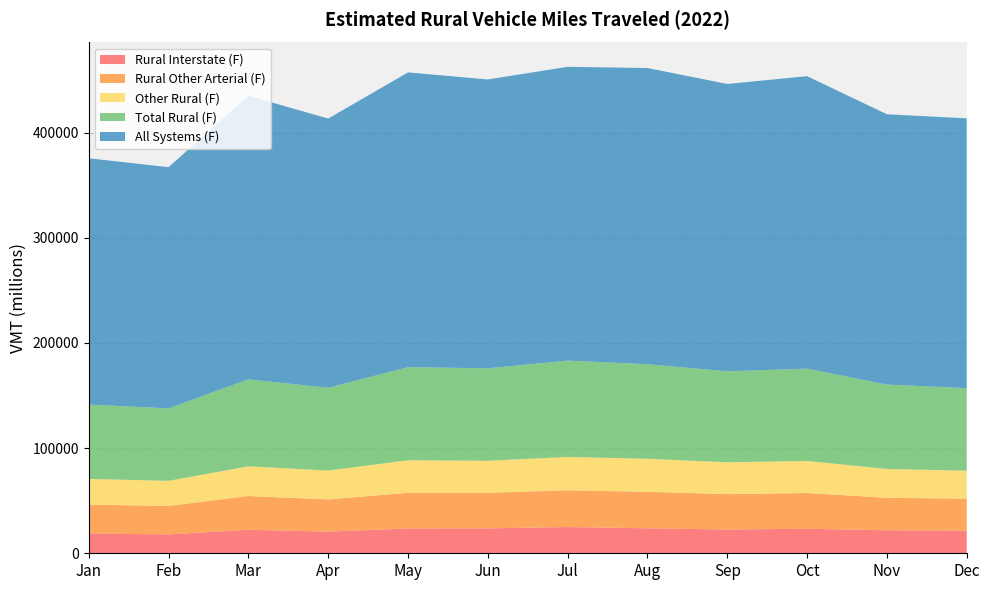

Reading left to right, extract all data points from this chart.

Rural Interstate (F): 18705	18005	22341	20563	23581	23705	24962	23758	22640	23305	21883	21568
Rural Other Arterial (F): 27567	26998	32082	30640	33937	33777	34928	34701	33581	33985	30839	30345
Other Rural (F): 24429	23876	28247	27469	30942	30439	31684	31395	30280	30476	27457	26595
Total Rural (F): 70702	68879	82669	78673	88460	87921	91574	89854	86501	87766	80179	78507
All Systems (F): 234099	229301	269624	255909	280251	274615	279323	281617	273172	278039	257015	256492